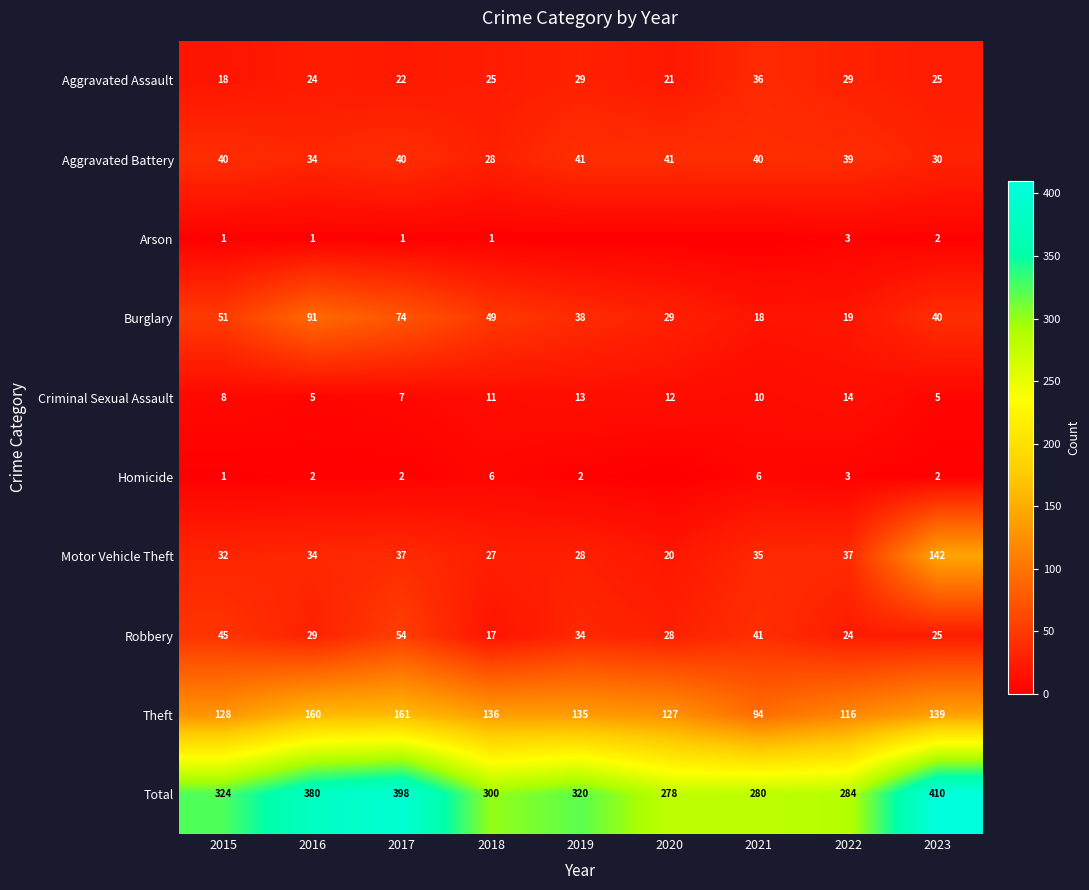

What is the average value of the Theft series?

133